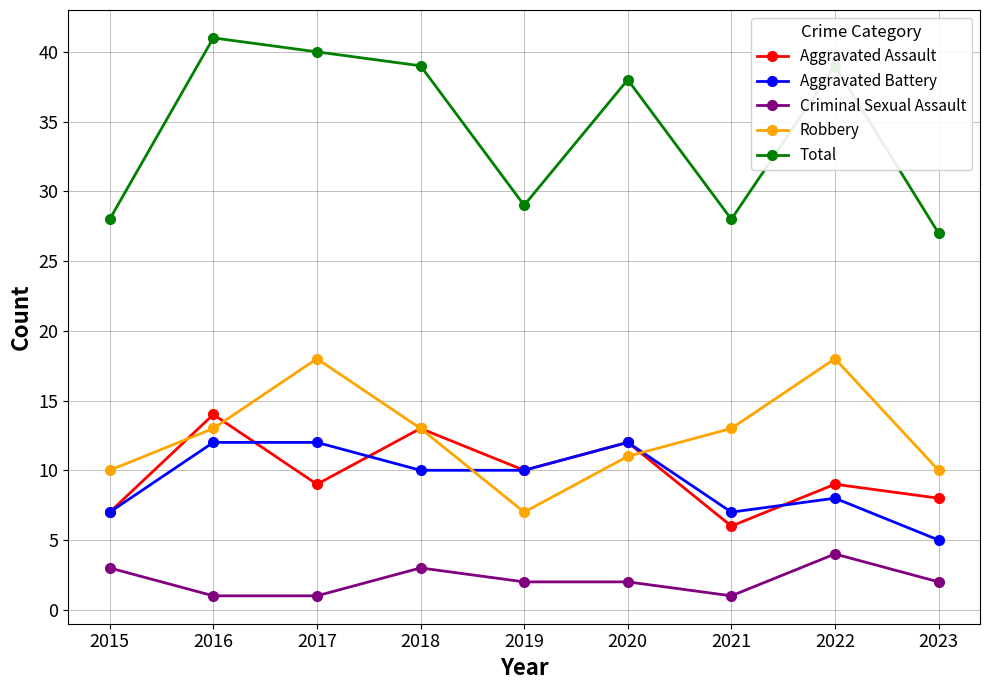

Between which two adjacent categories do Aggravated Assault and Robbery first intersect?

2015 and 2016